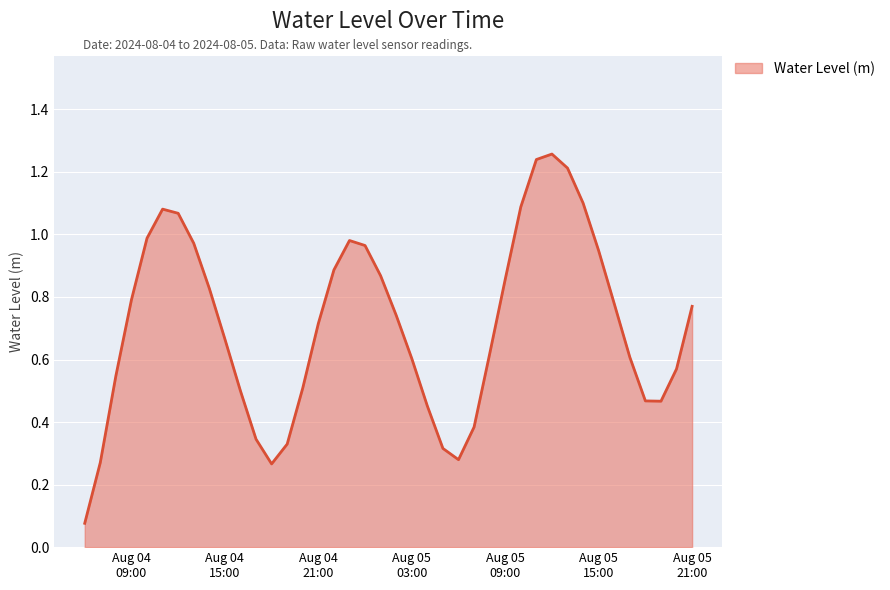

Reading right to left, transcribe all the data shown in this chart.

0.8	0.6	0.5	0.5	0.6	0.8	0.9	1.1	1.2	1.3	1.2	1.1	0.9	0.6	0.4	0.3	0.3	0.5	0.6	0.7	0.9	1.0	1.0	0.9	0.7	0.5	0.3	0.3	0.3	0.5	0.7	0.8	1.0	1.1	1.1	1.0	0.8	0.5	0.3	0.1